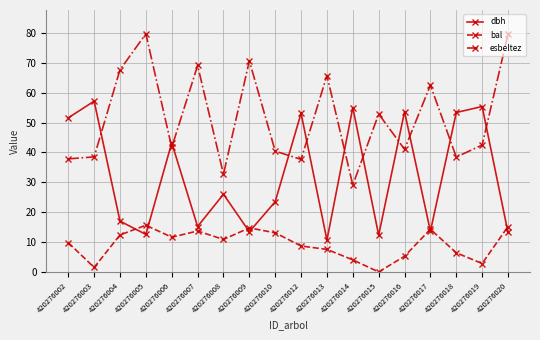

Which series has the largest range (max minus min)?

esbeltez